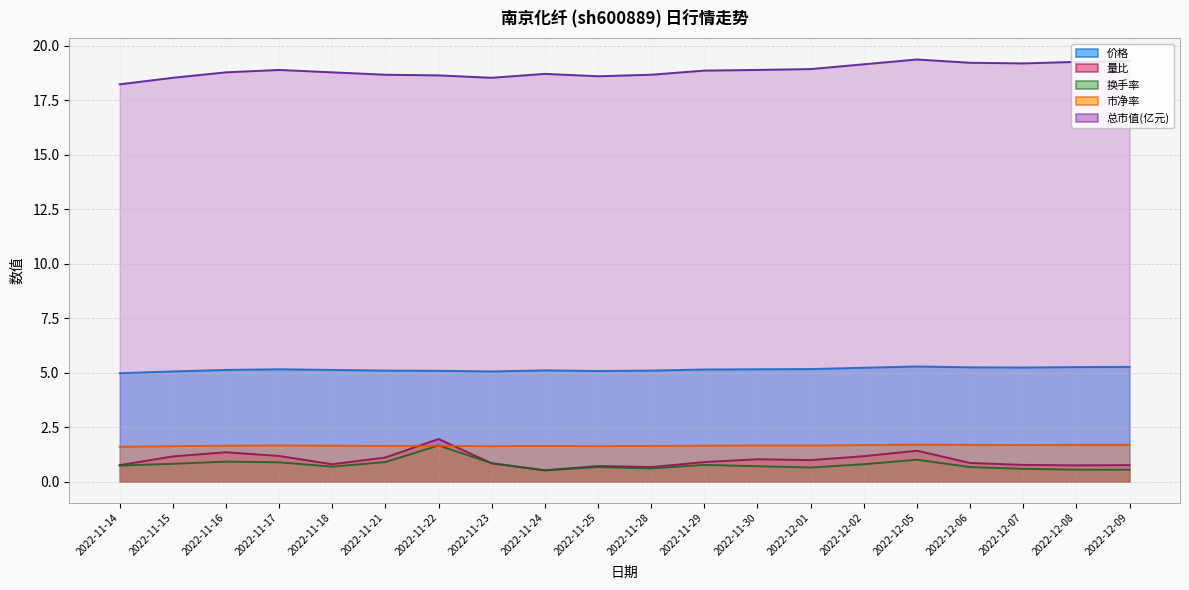

Where is the first local maximum for 换手率?

2022-11-16